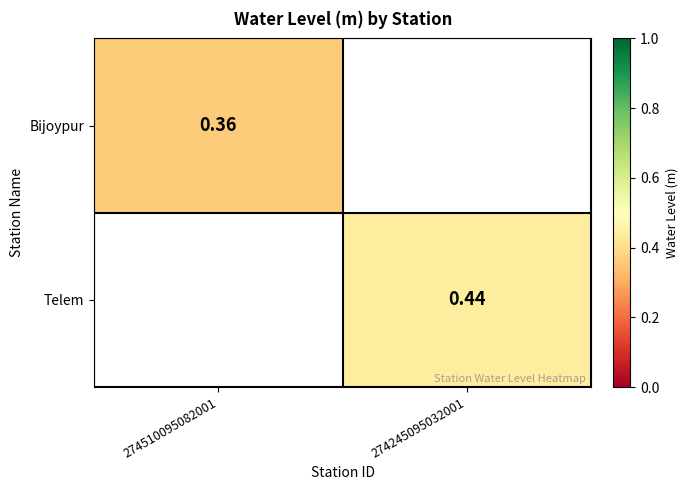

At how many categories does at least one series exceed 0?

2